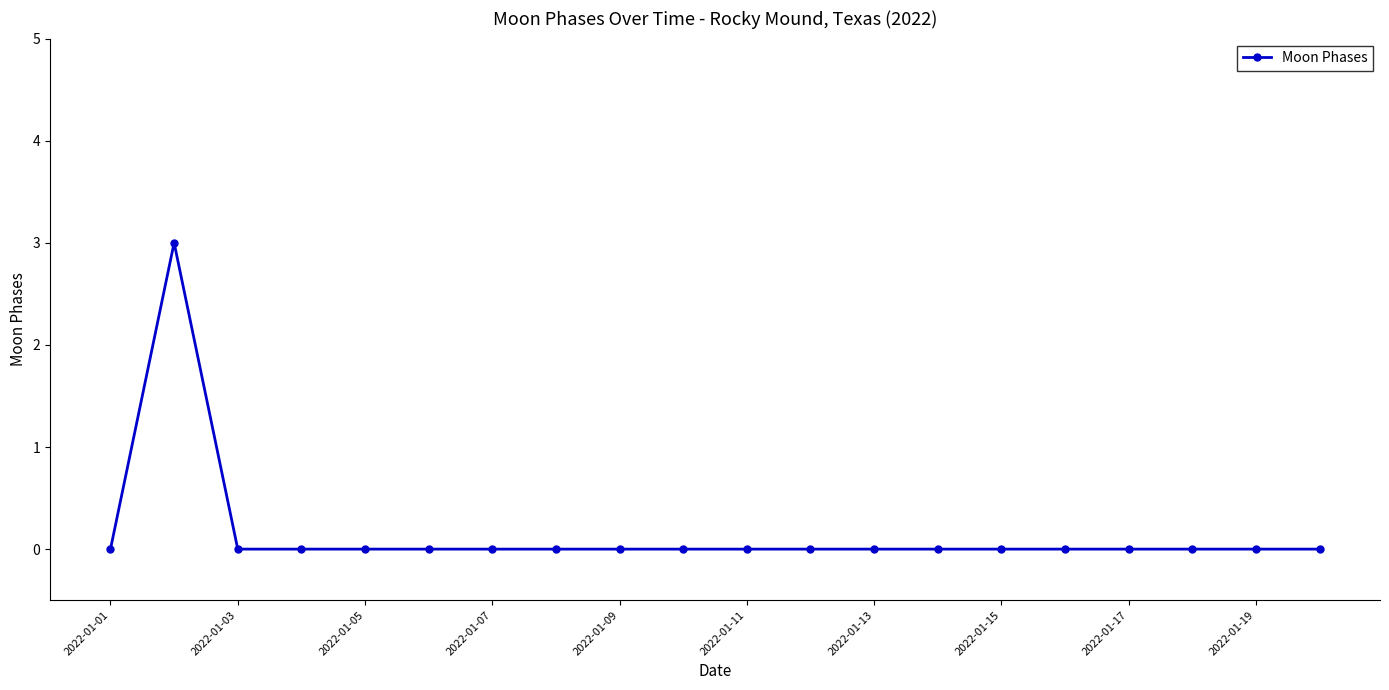

What is the value of the 2nd point from the left?

3